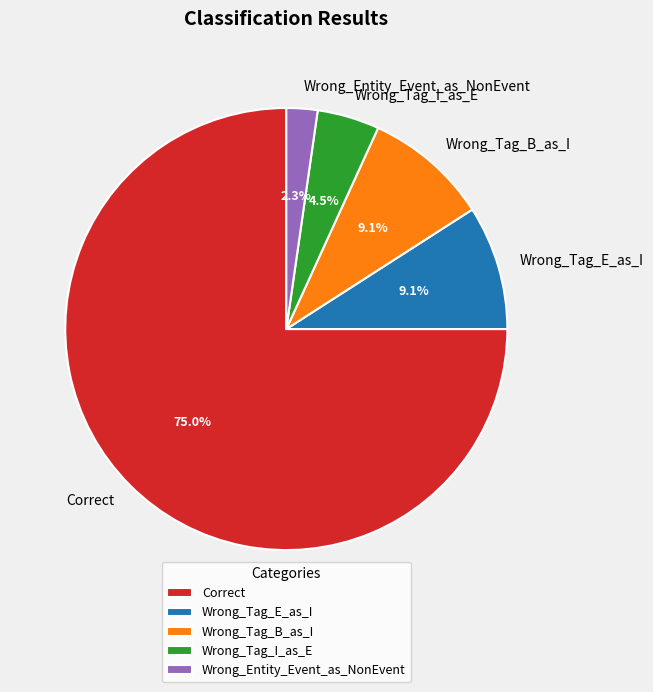

How many segments does this pie chart have?

5